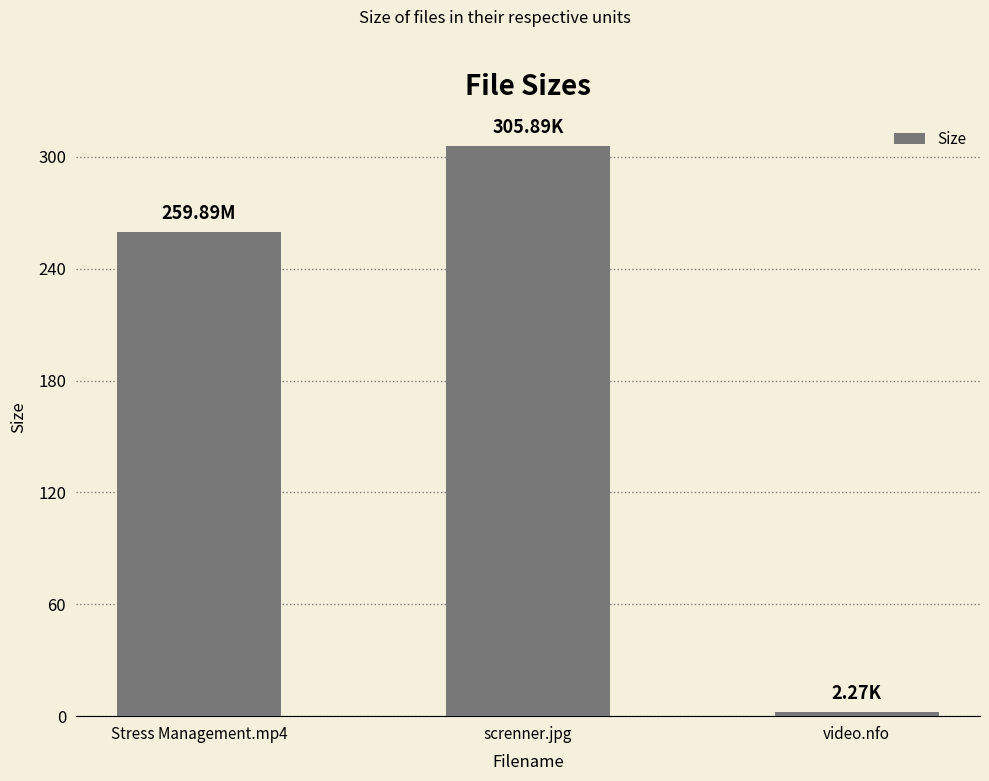

How many data points does each series have?

3